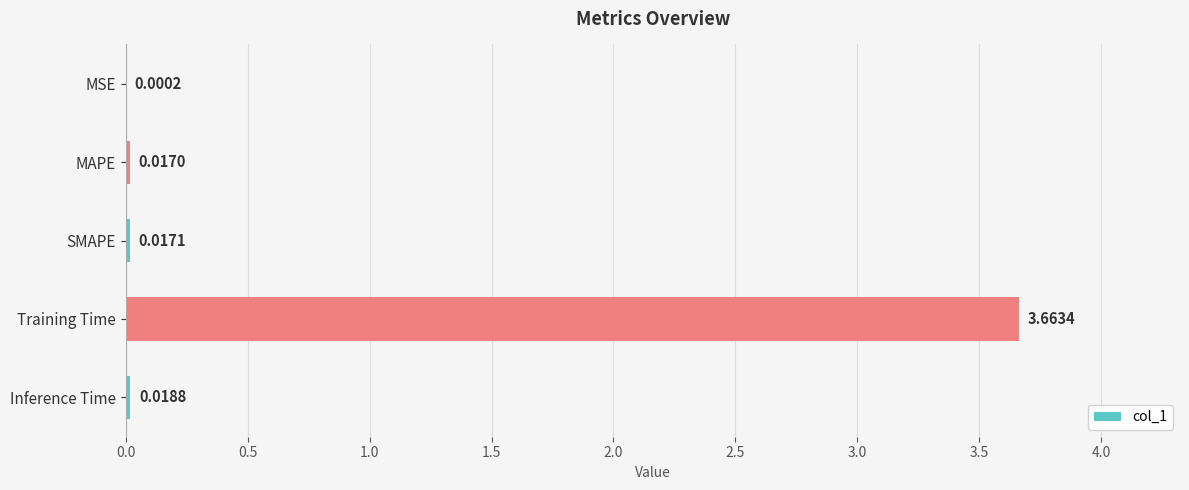

Between MAPE and MSE, which is larger?

MAPE